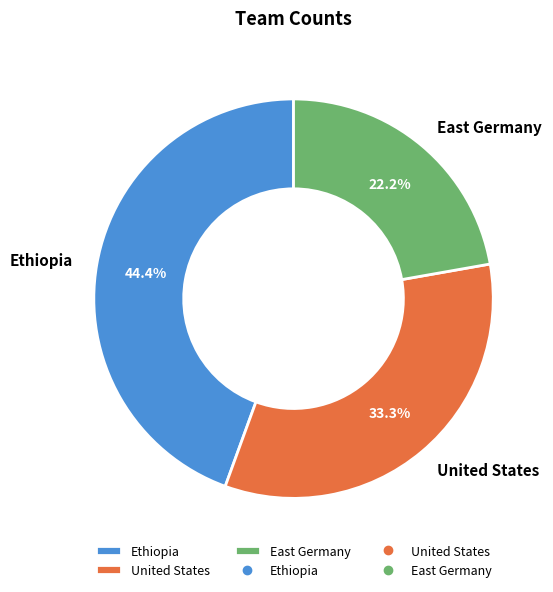

Count the number of slices in the pie.

3